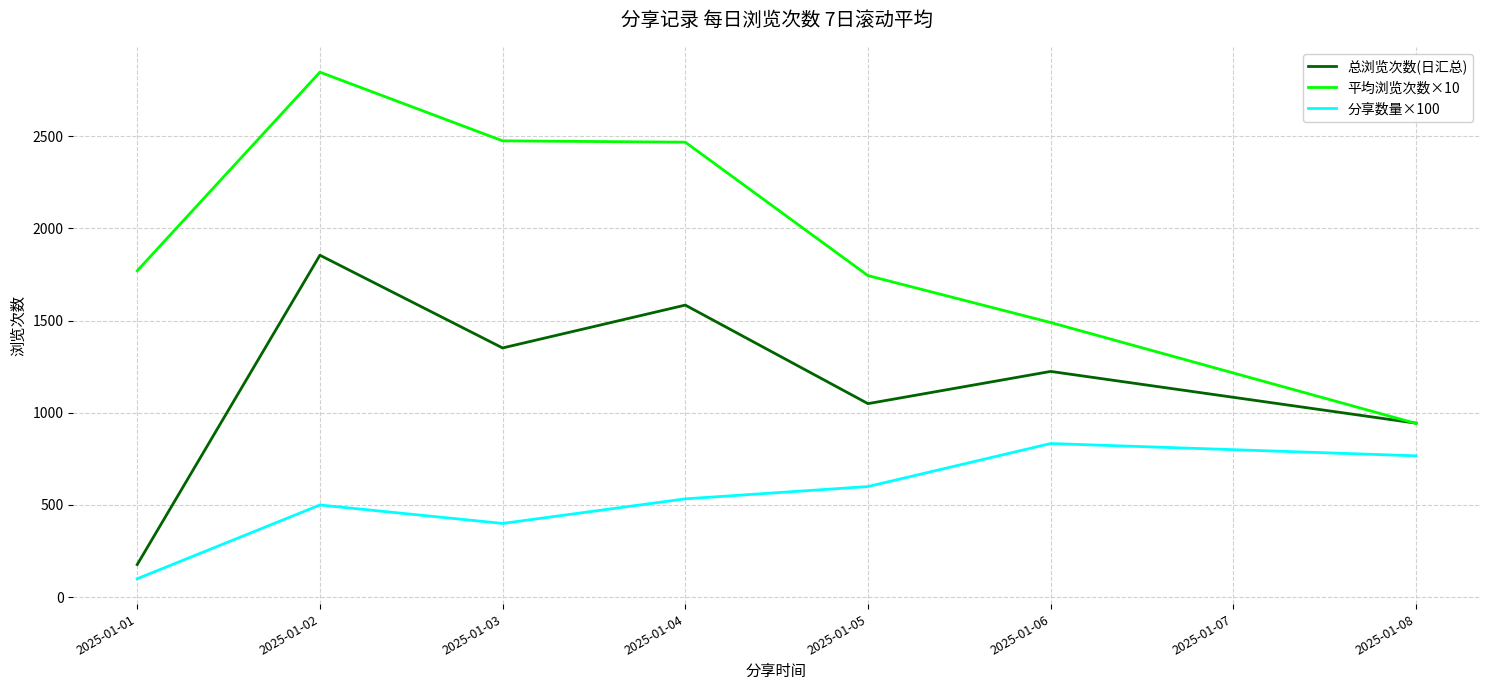

Which series has the largest total across all categories?

平均浏览次数×10